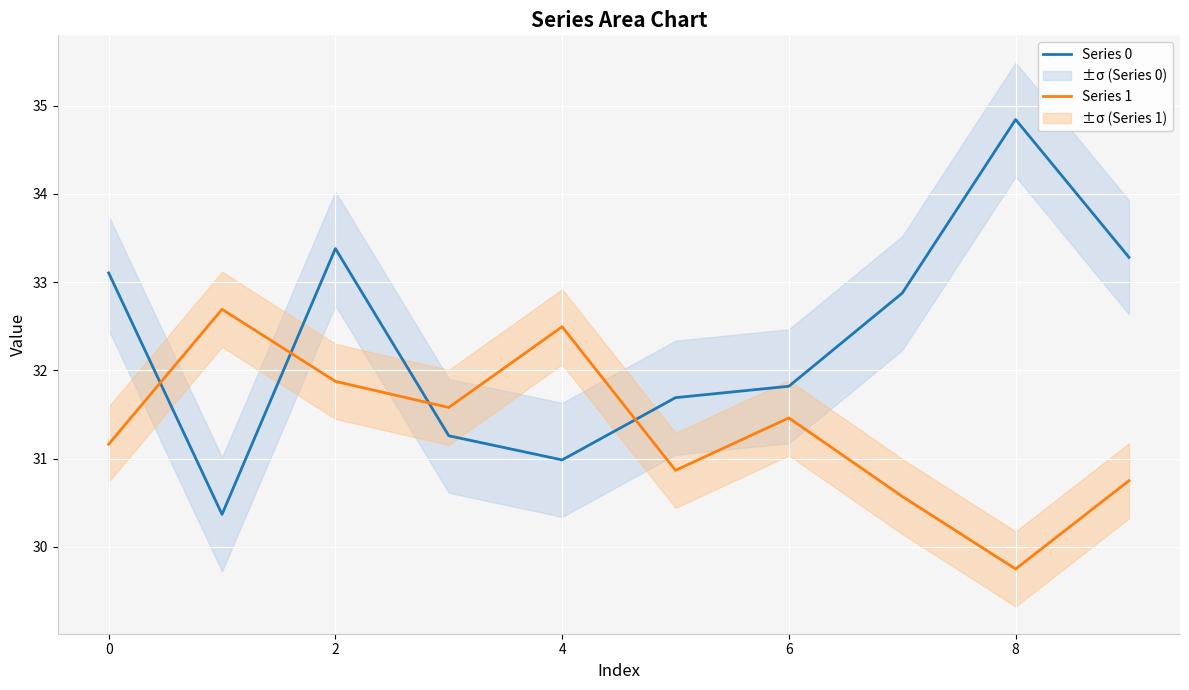

Is it true that Series 1 equals 8.1 at 2?

False